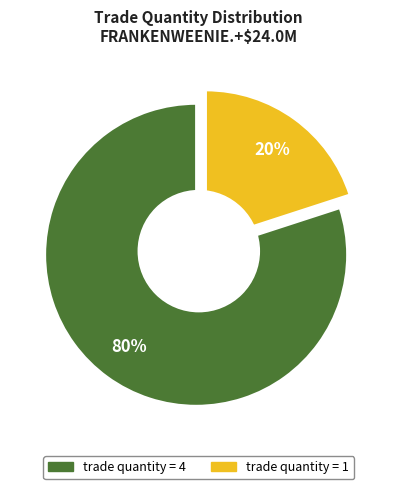

Which category accounts for the majority?

4